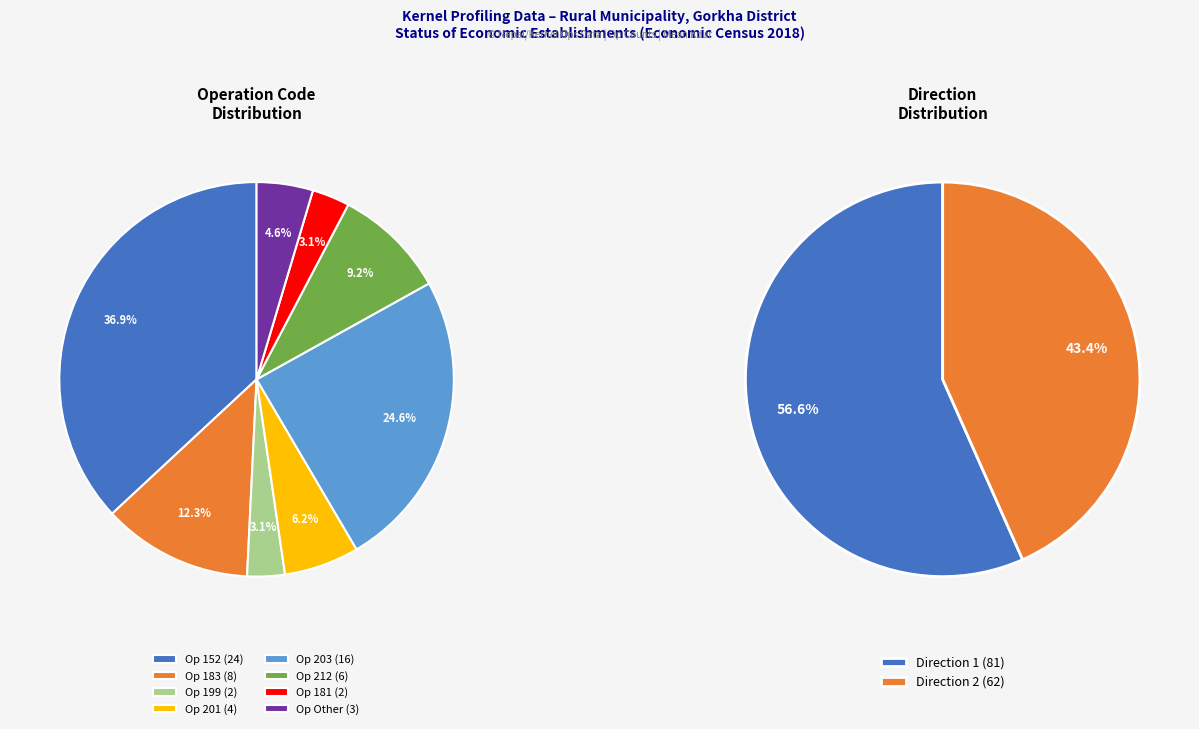

True or false: op_181 accounts for 13% of the total.

False